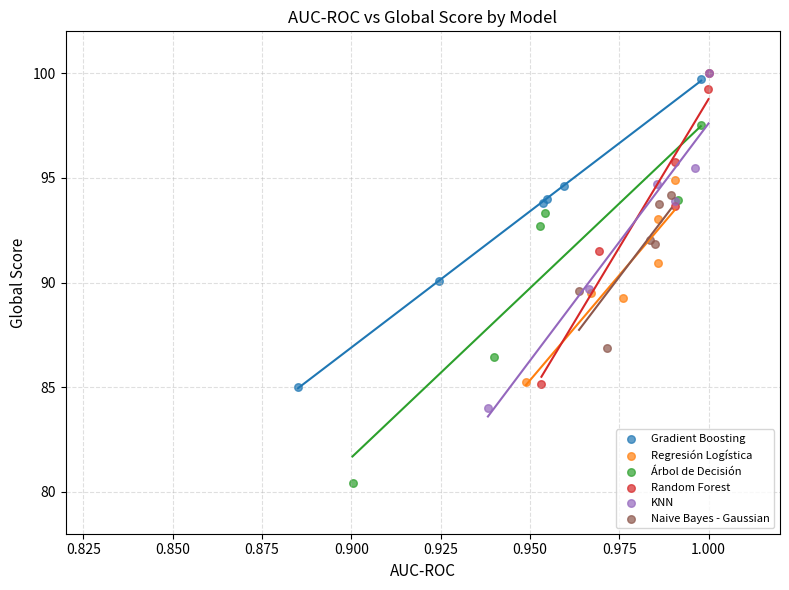

Which series contains the lowest Y value?

Árbol de Decisión